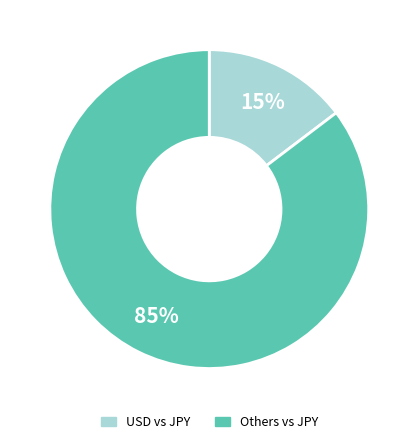

Does any single category account for the majority?

Yes